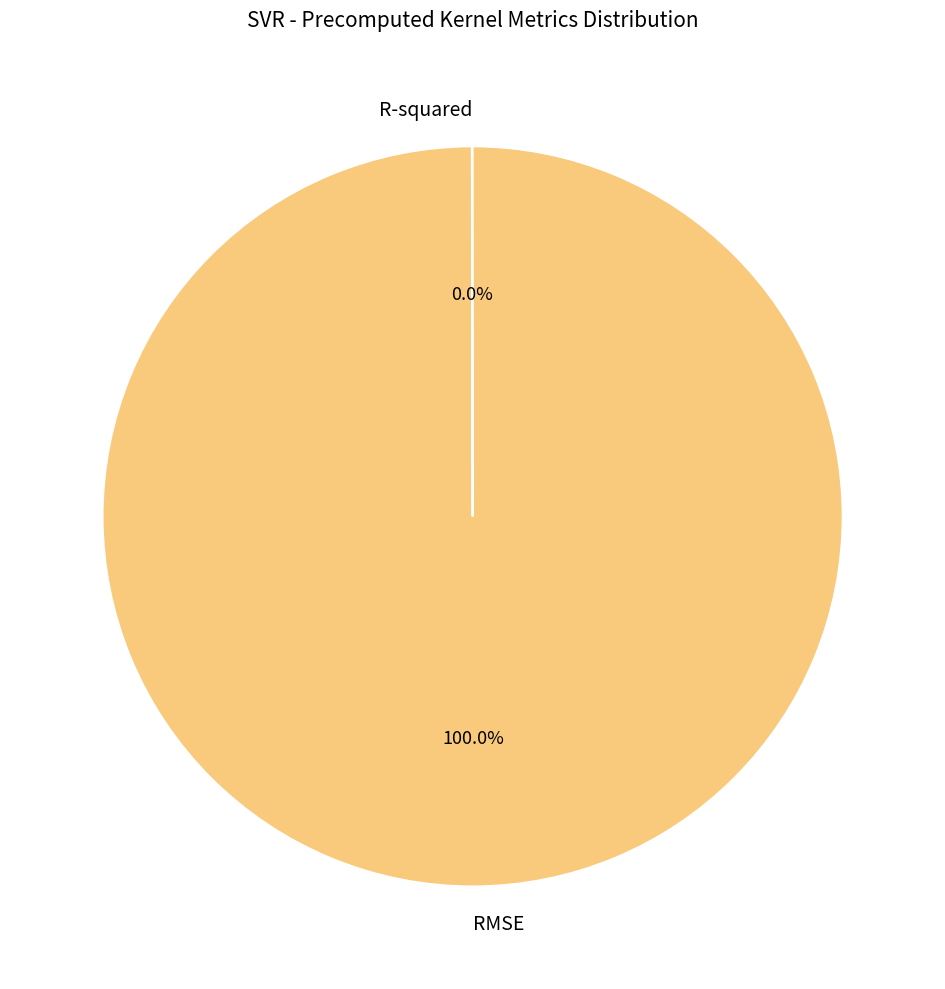

What is the largest slice in the pie chart?

RMSE